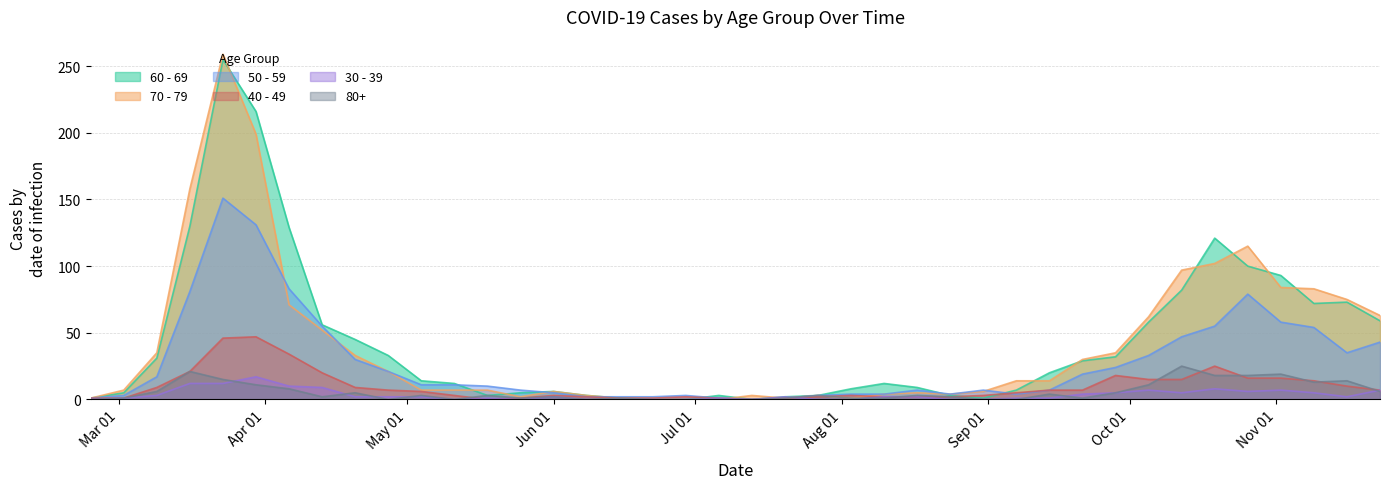

How many interior local valleys does the 30 - 39 series have?

6